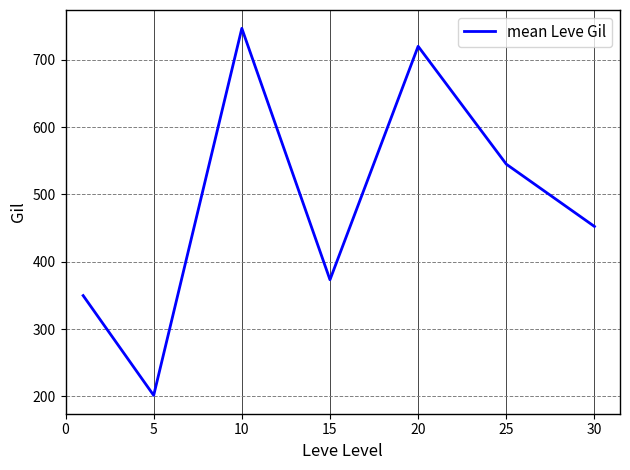

What is the minimum value shown in the chart?

201.7